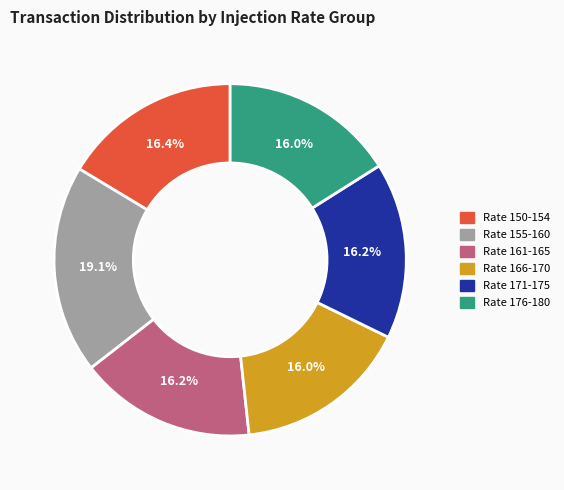

What is the ratio of the value at Rate 155-160 to the value at Rate 176-180?

1.2